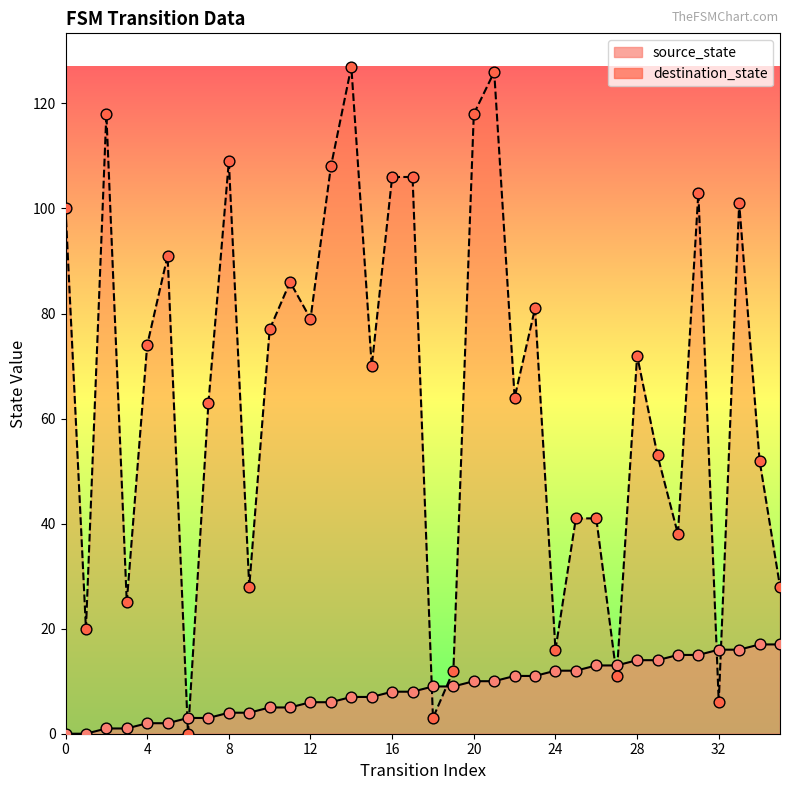

At which category is the sum across all series the highest?

21